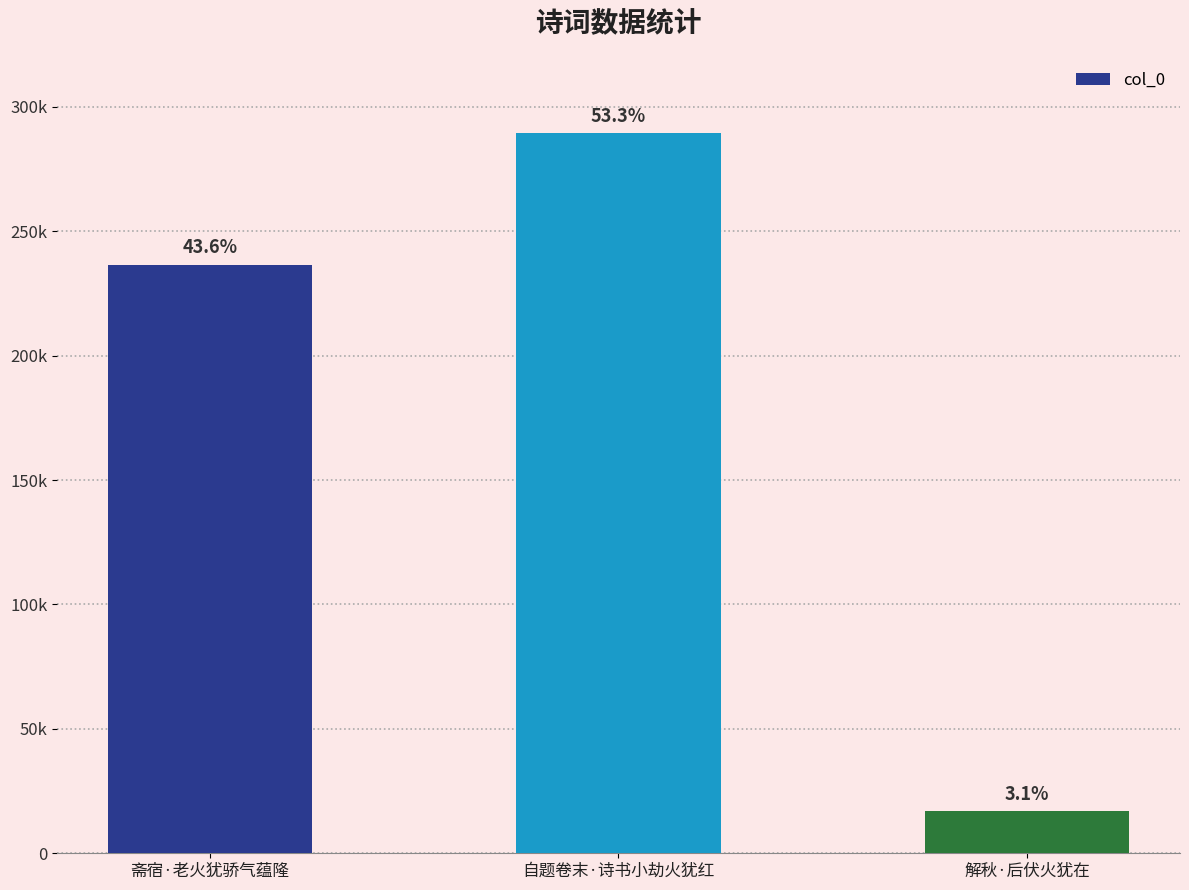

Is it true that the value at 斋宿·老火犹骄气蕴隆 is 52476?

False